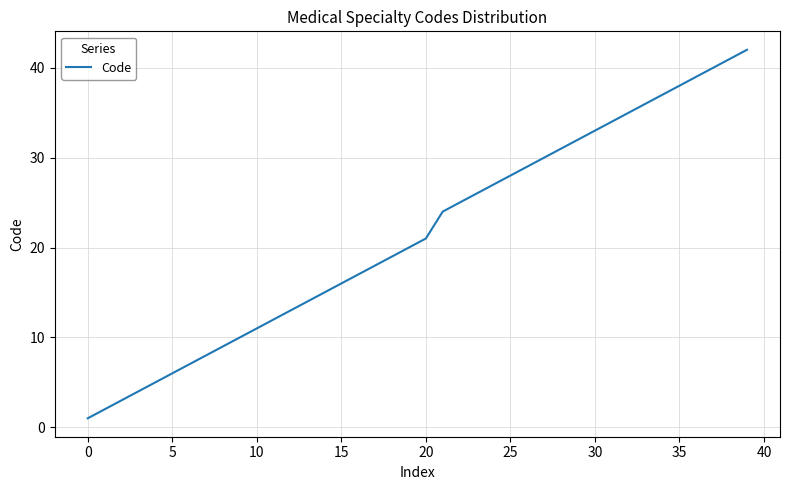

What is the difference between the maximum and minimum values?

41